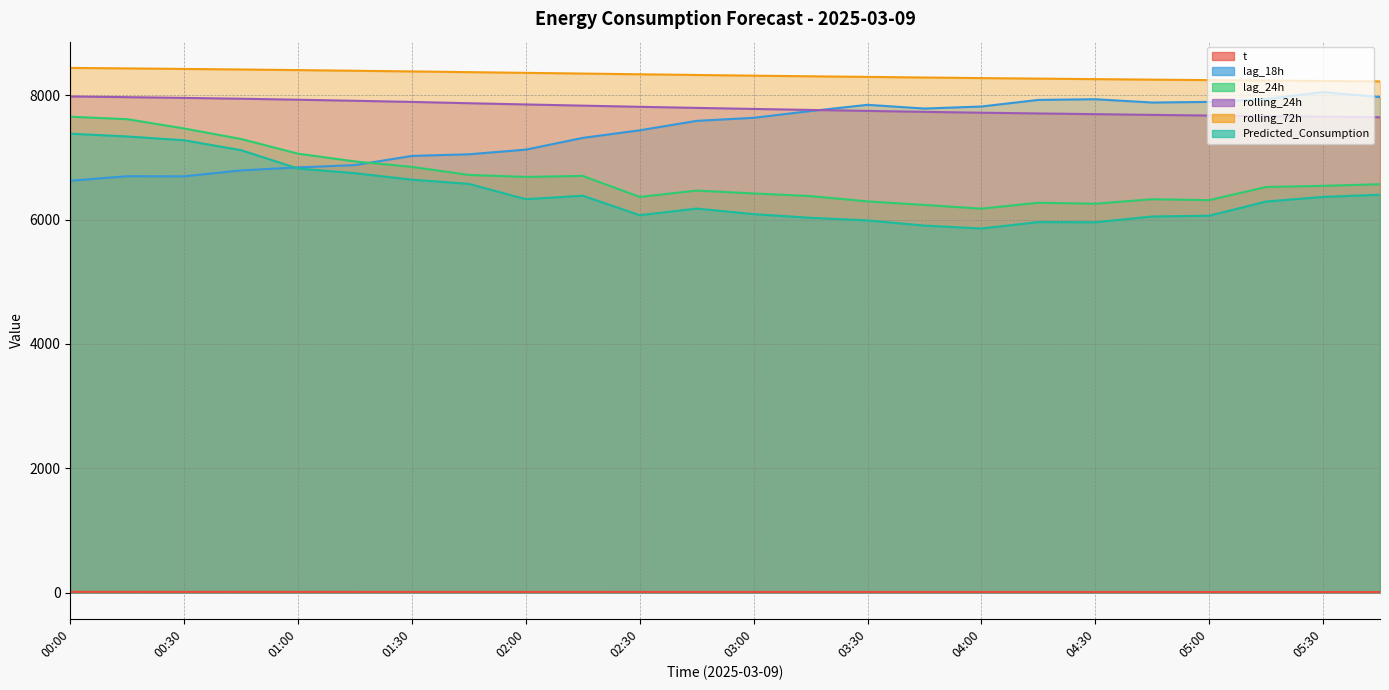

True or false: rolling_24h has more than 0 points higher than both neighbors.

False